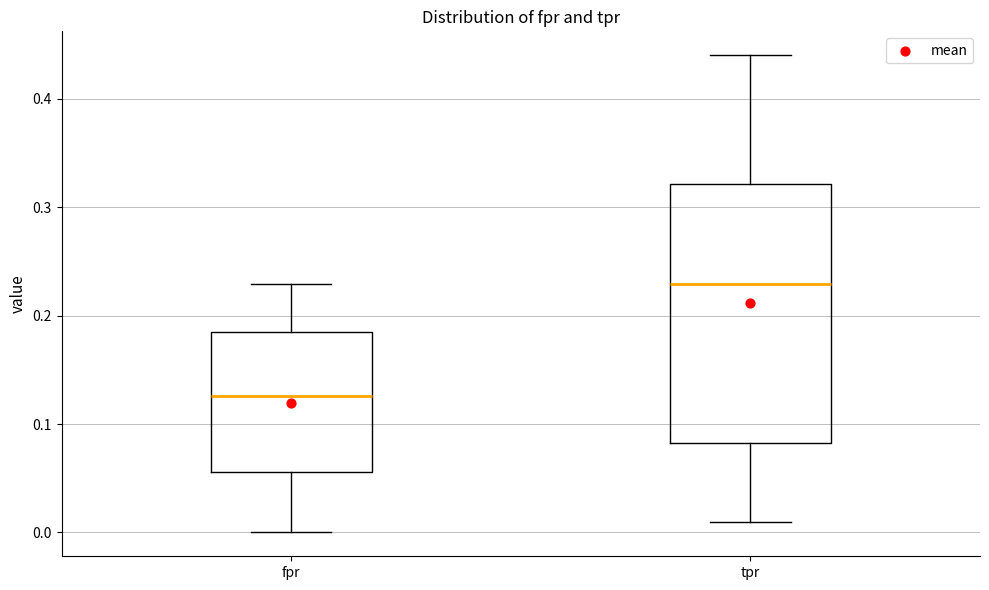

Which box is the tallest, from its lower edge to its upper edge?

tpr